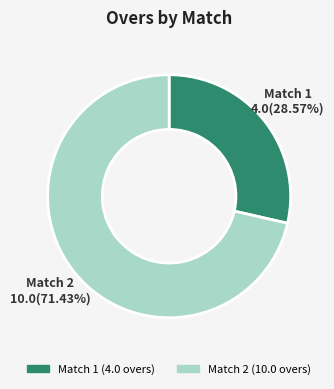

How many slices are in this pie chart?

2